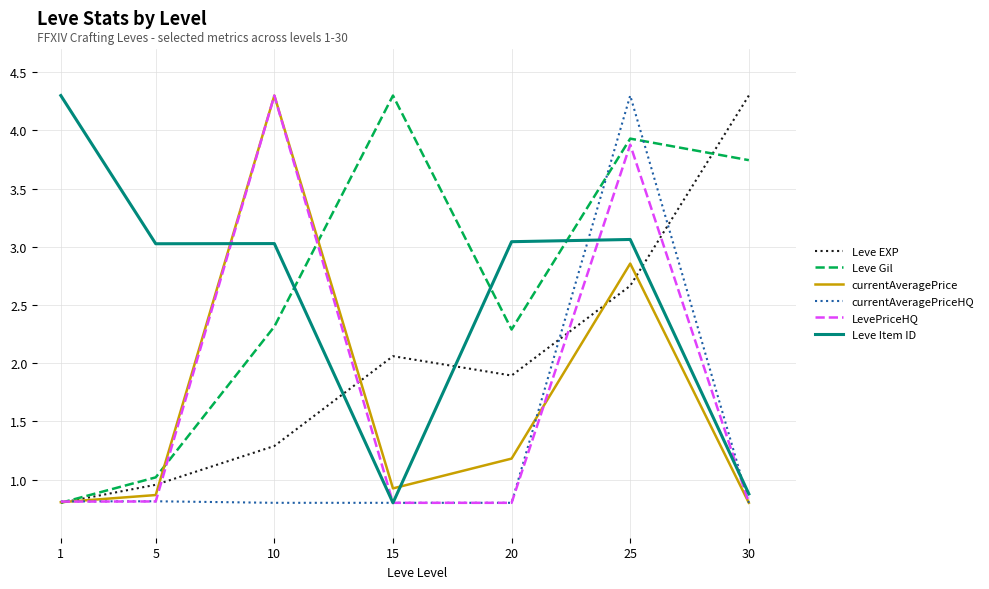

Does the chart display data point markers on the line(s)?

No